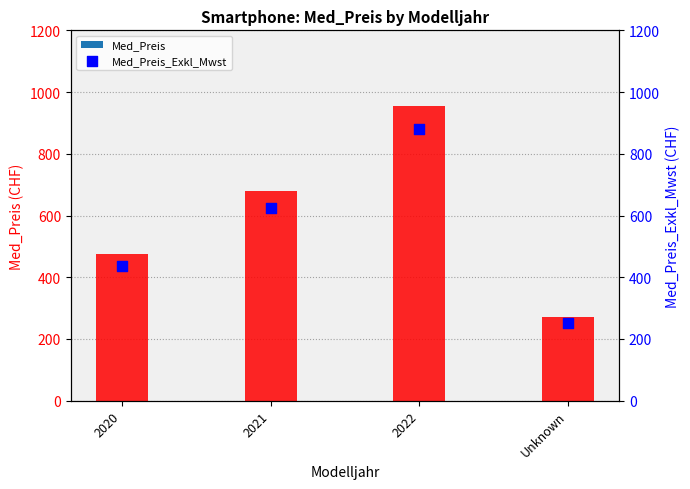

What is the total value across all series at 2022?

1836.9